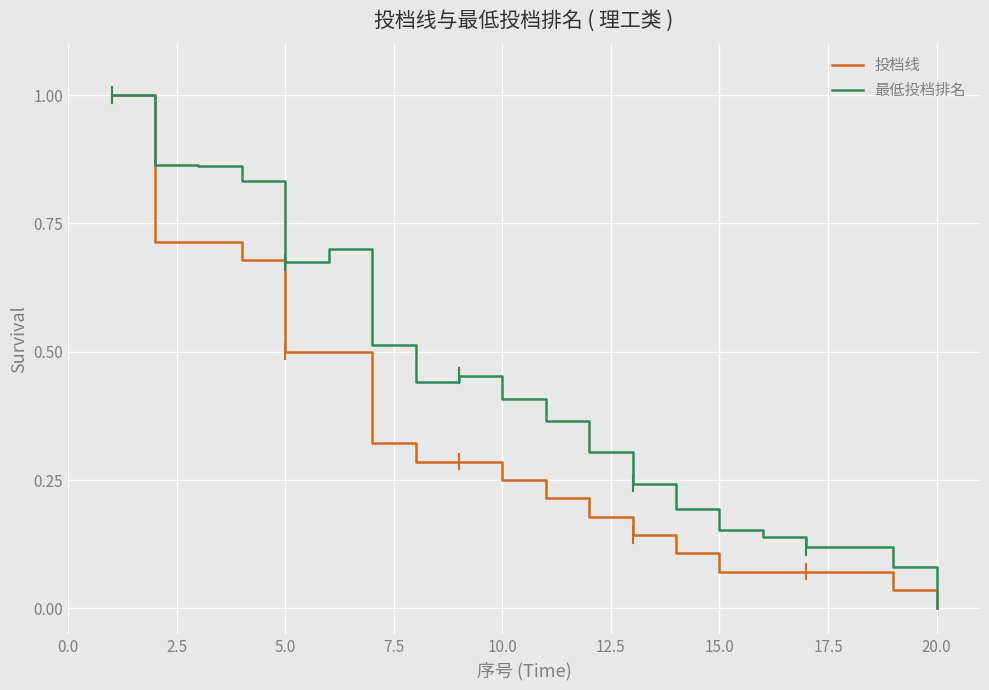

Which series has the largest total across all categories?

最低投档排名